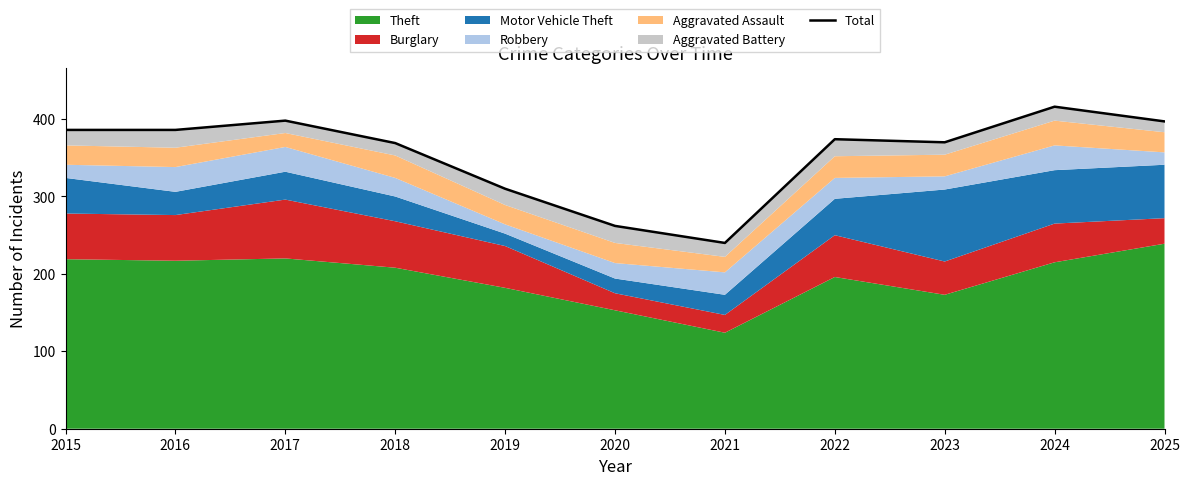

How many values exceed 374?

5